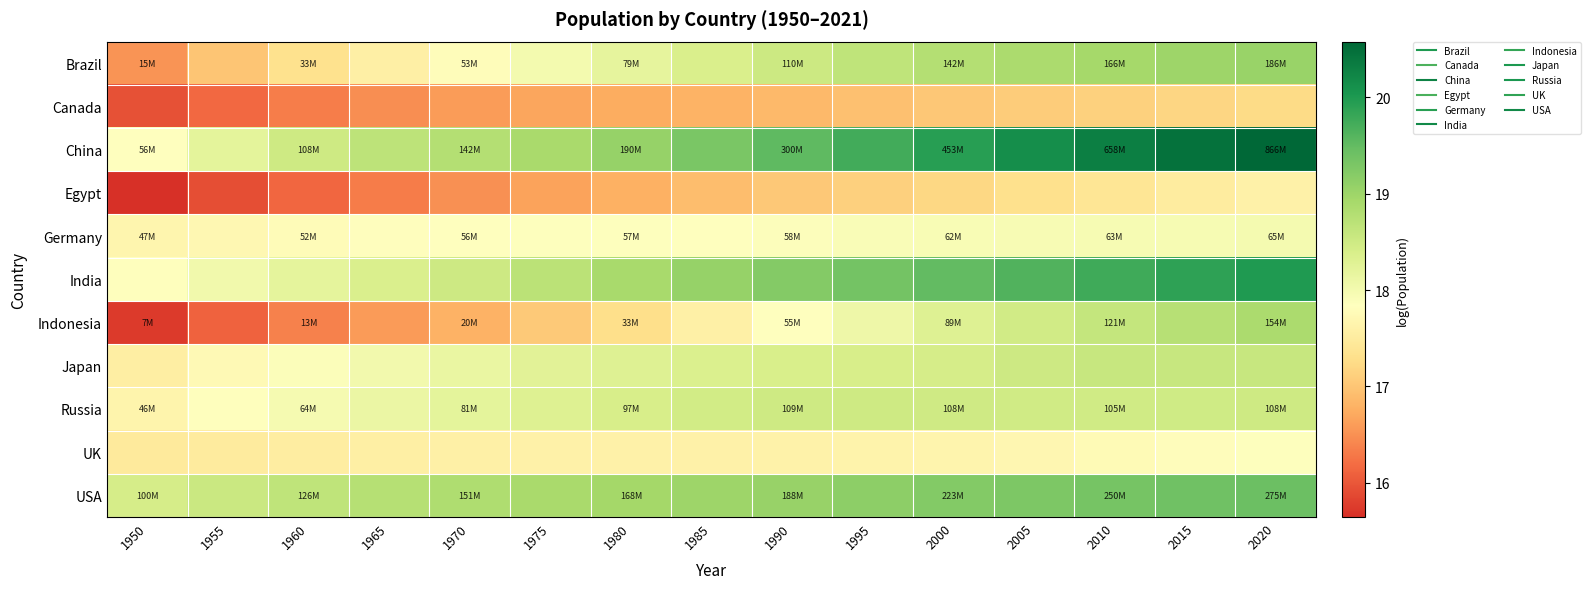

How many distinct data groups are displayed?

11